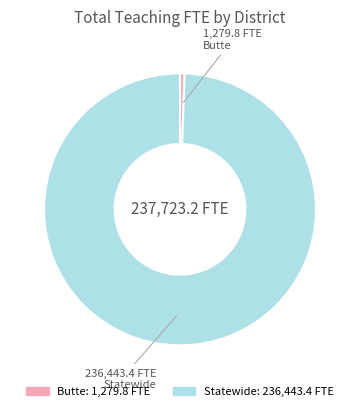

True or false: Butte accounts for 11% of the total.

False